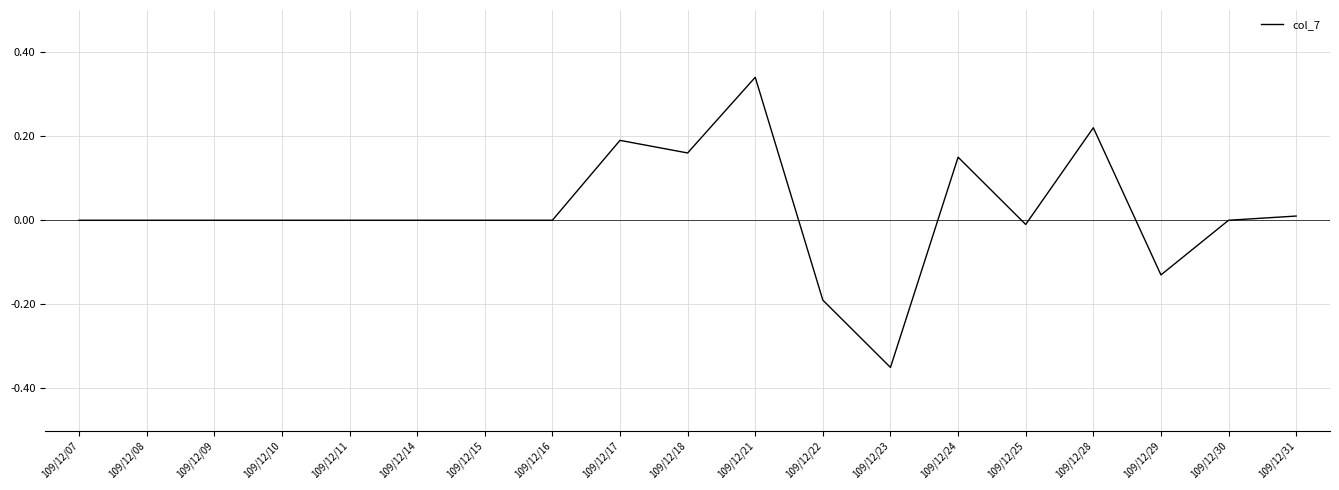

The chart shows a value of 0.4 at 109/12/15. True or false?

False